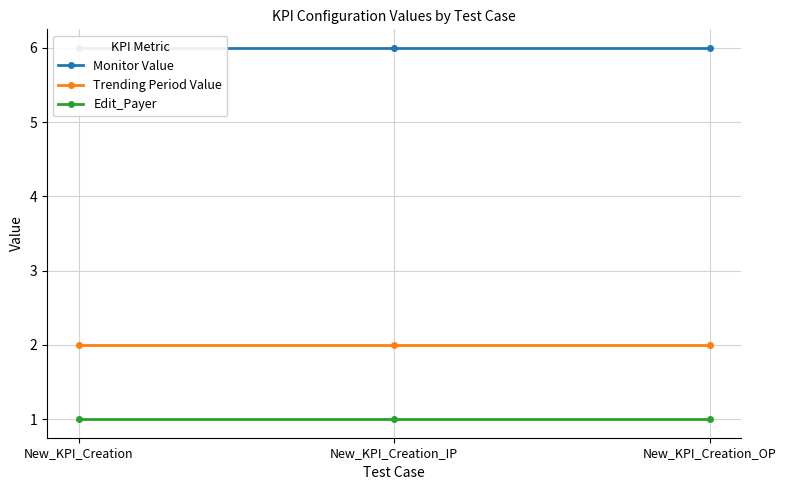

Reading right to left, transcribe all the data shown in this chart.

Monitor Value: New_KPI_Creation_OP=6	New_KPI_Creation_IP=6	New_KPI_Creation=6
Trending Period Value: New_KPI_Creation_OP=2	New_KPI_Creation_IP=2	New_KPI_Creation=2
Edit_Payer: New_KPI_Creation_OP=1	New_KPI_Creation_IP=1	New_KPI_Creation=1